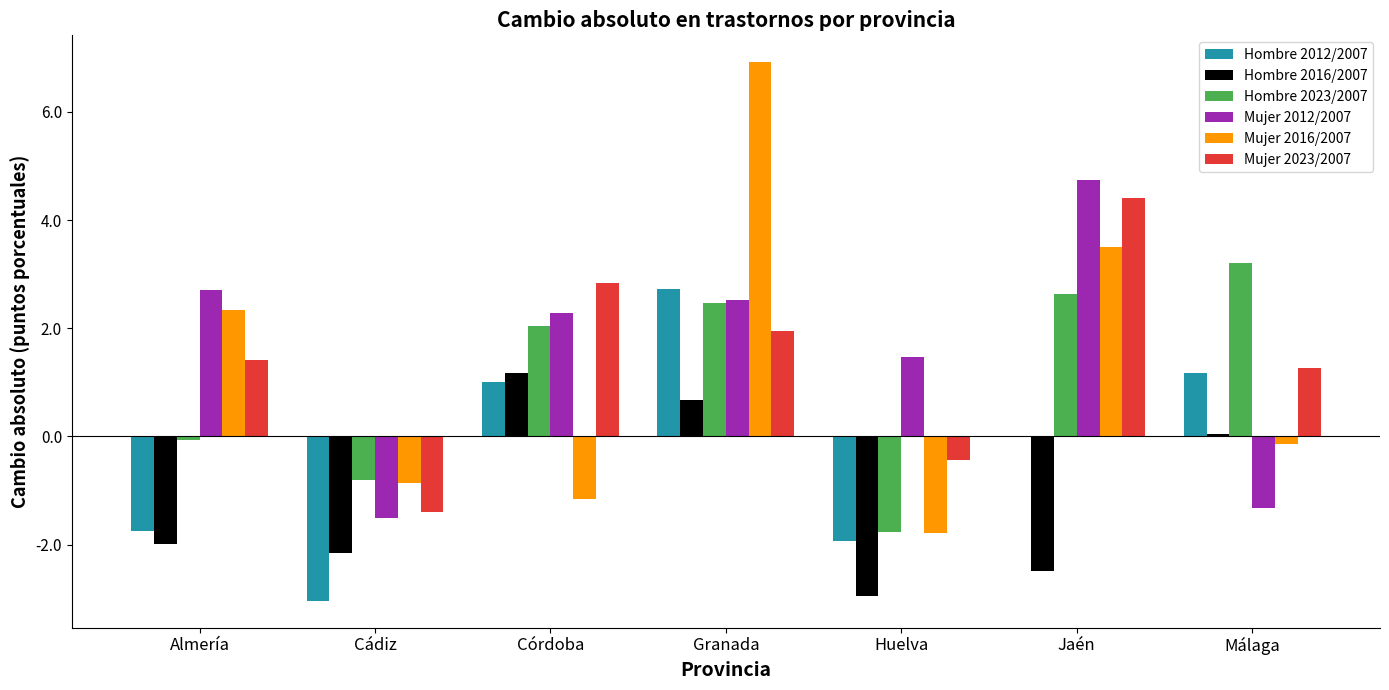

Which series changed the most between Córdoba and Granada?

Mujer 2016/2007